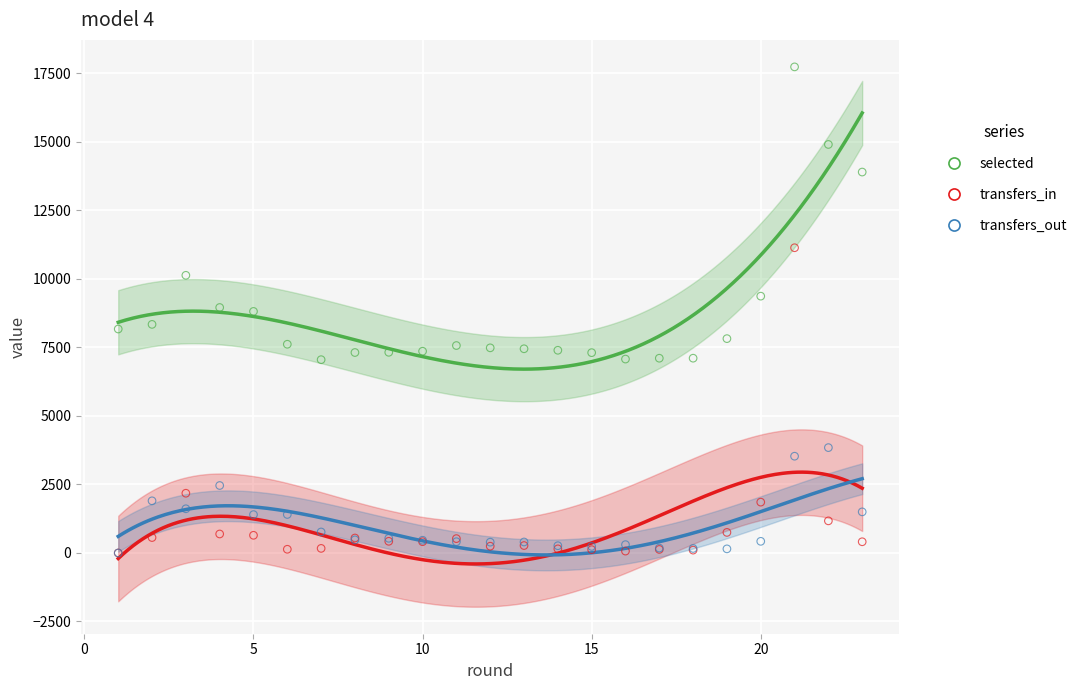

Which series reaches the maximum Y coordinate?

selected